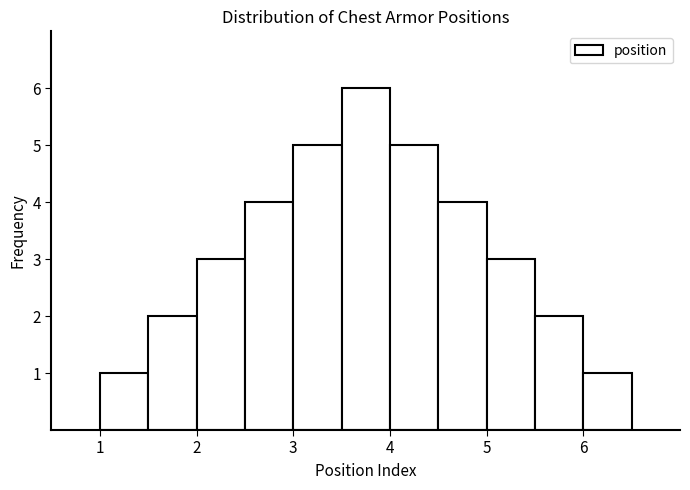

Reading left to right, list every bar in this chart as the range it spans on the x-axis followed by its height. The values are not printed on the chart, so give them approximately, as read against the axis.

1.0 to 1.5: 1
1.5 to 2.0: 2
2.0 to 2.5: 3
2.5 to 3.0: 4
3.0 to 3.5: 5
3.5 to 4.0: 6
4.0 to 4.5: 5
4.5 to 5.0: 4
5.0 to 5.5: 3
5.5 to 6.0: 2
6.0 to 6.5: 1